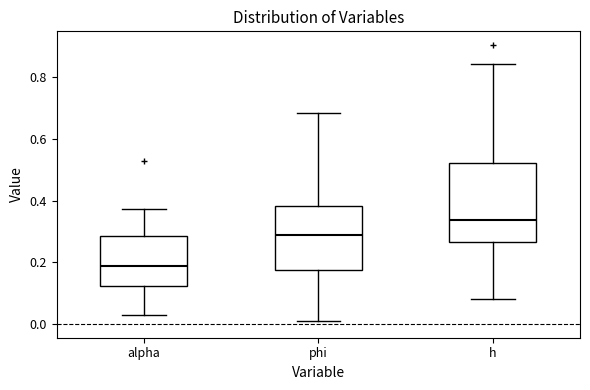

Which box is the tallest, from its lower edge to its upper edge?

h